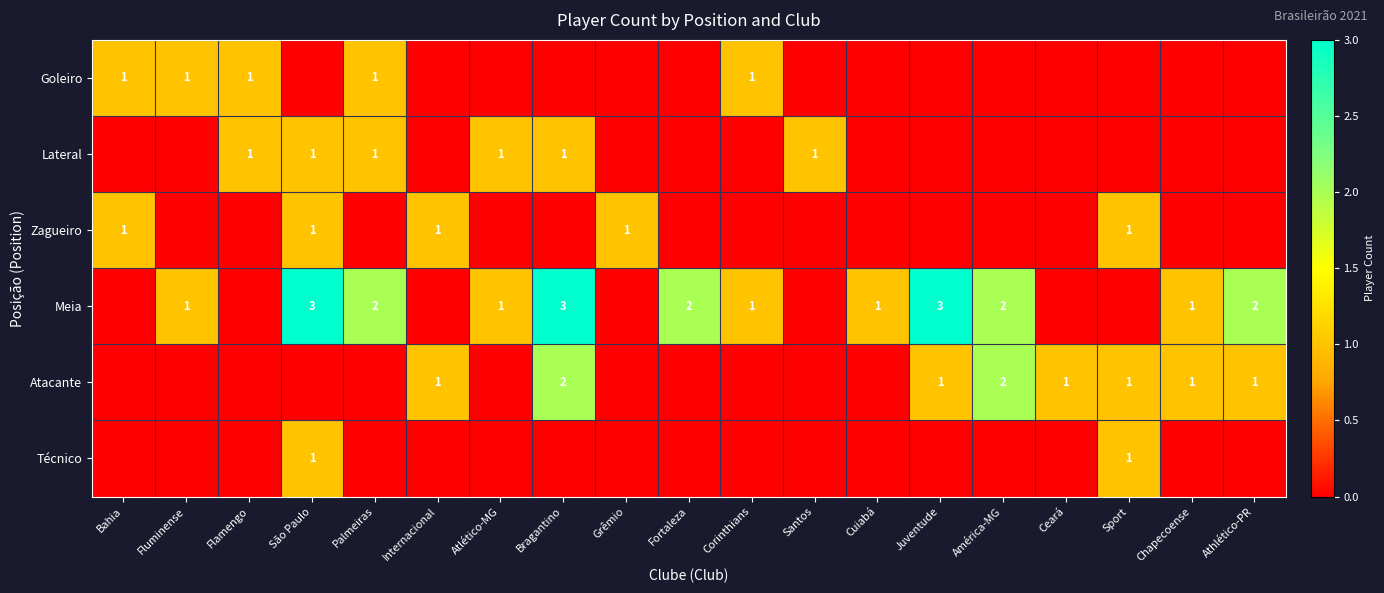

What is the sum of the Atacante values at Sport and Bragantino?

3